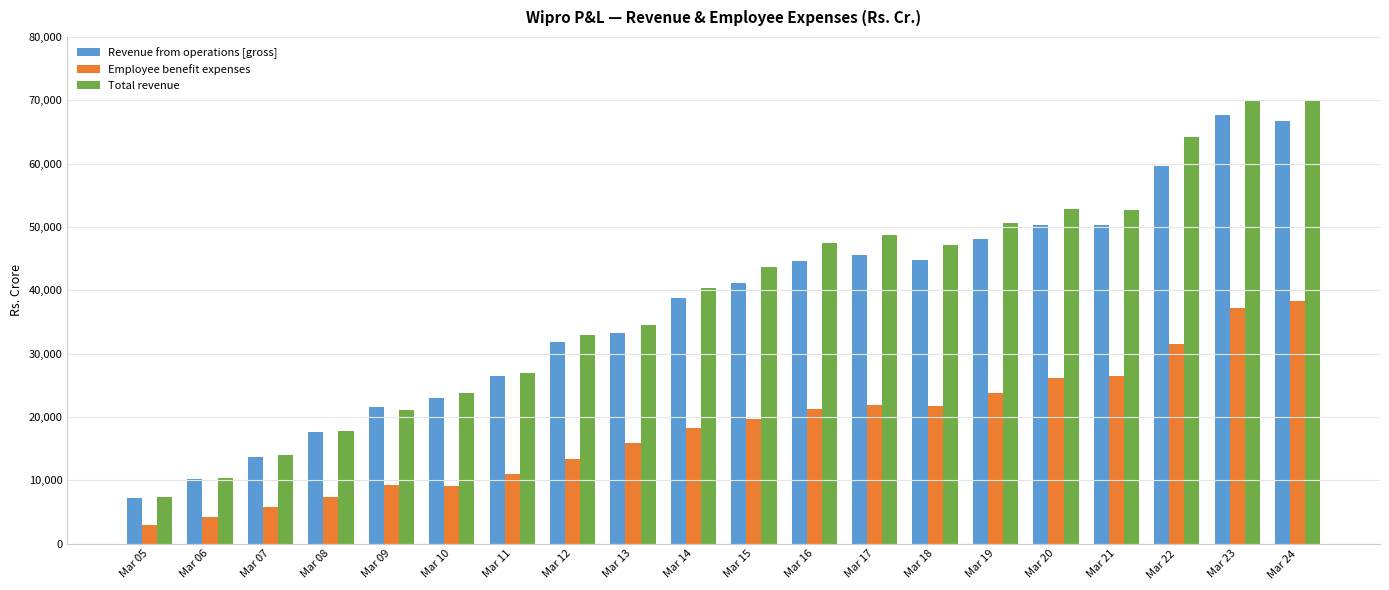

What is the smallest value displayed?

2878.5